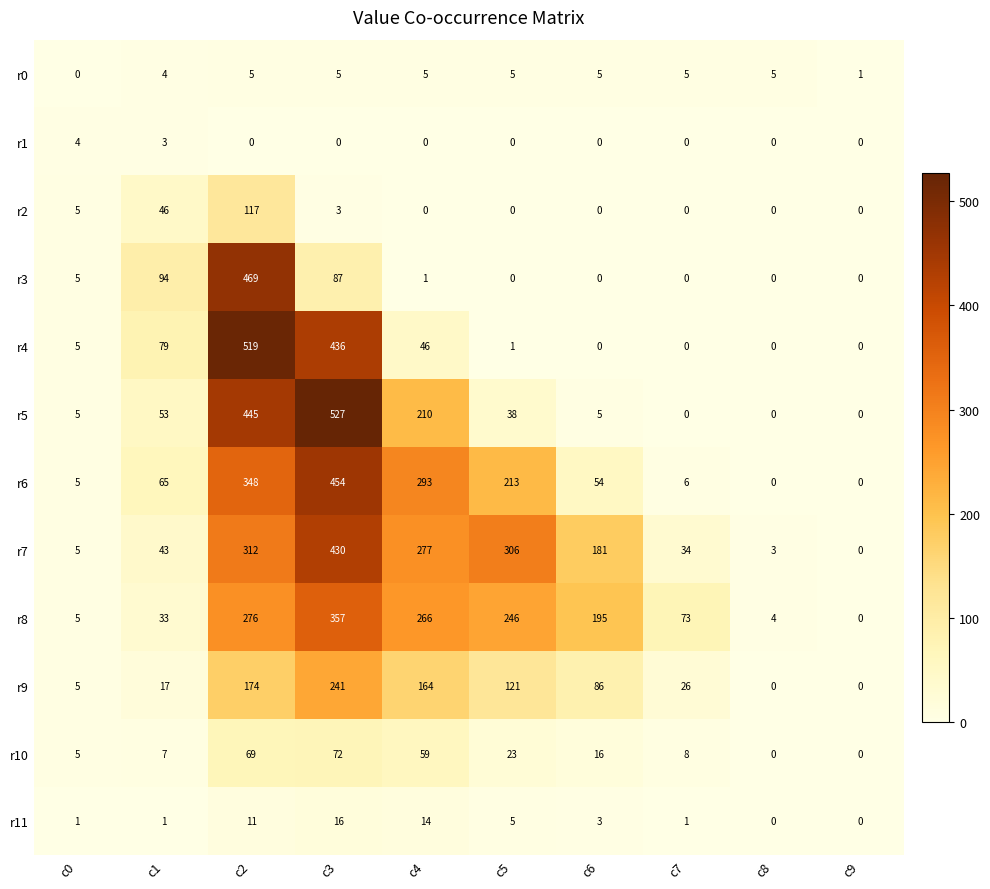

Which series has the largest range (max minus min)?

r5